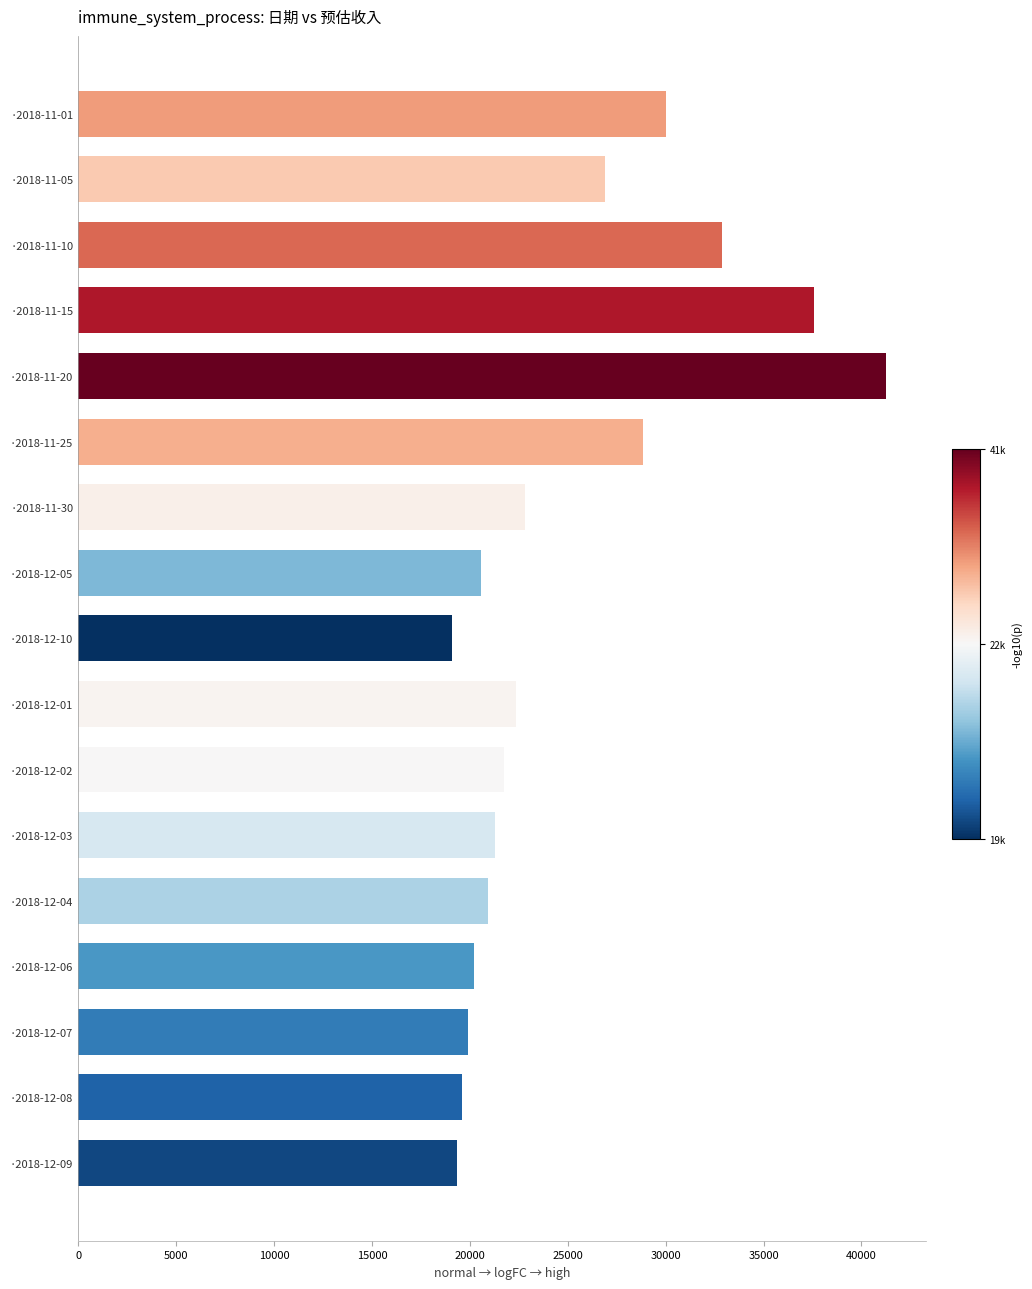

Is it true that the value at ·2018-12-03 is 21305.2?

True